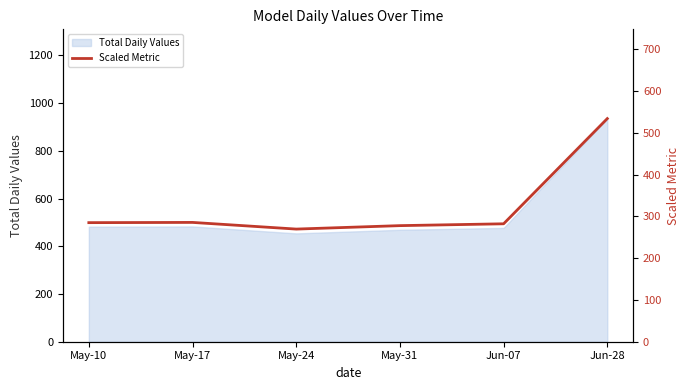

Reading left to right, what are all the values shown in this chart?

May-10=285.1	May-17=285.7	May-24=269.7	May-31=278.0	Jun-07=282.4	Jun-28=534.2